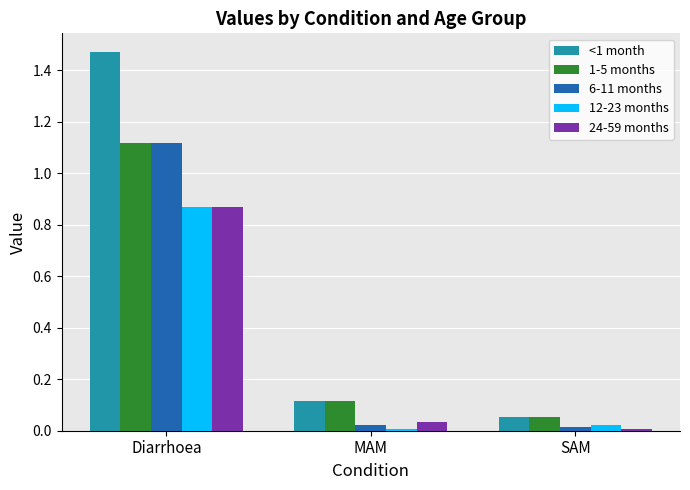

Does the chart contain stacked bars?

No